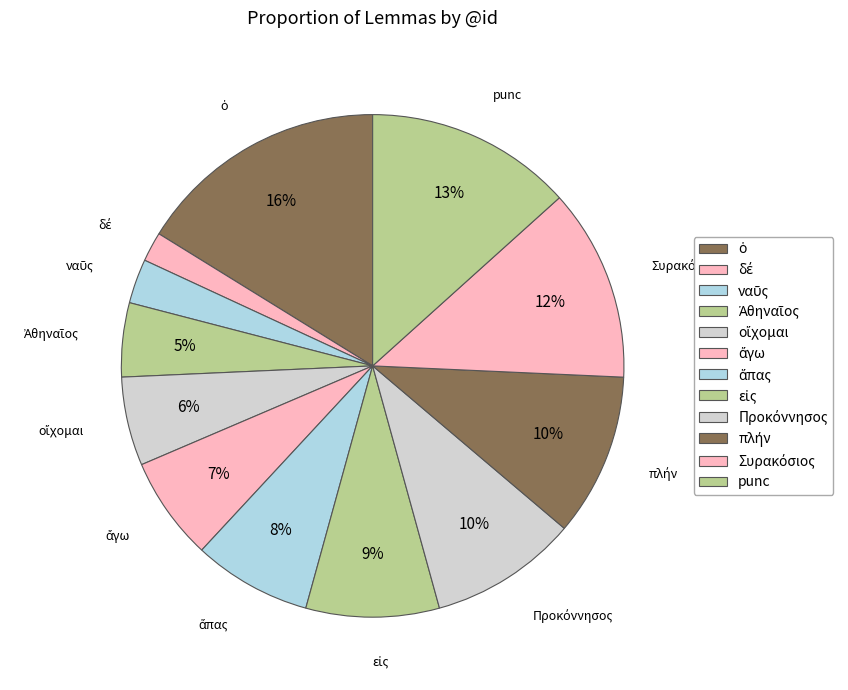

To the nearest percent, what percentage of the pie is Συρακόσιος?

12%